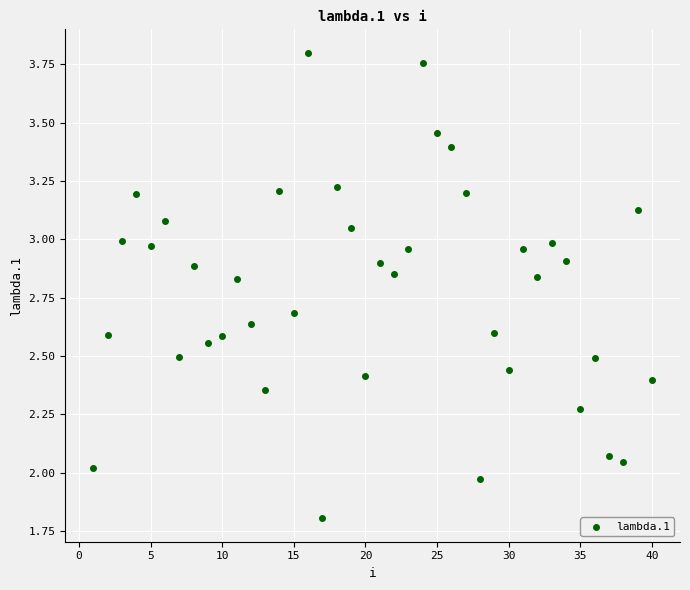

What is the range of X values (max minus min)?

39.0